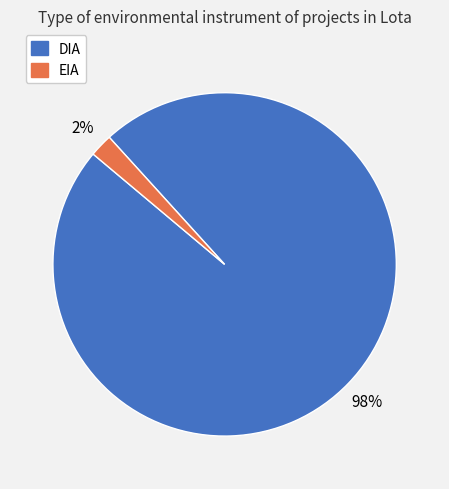

Which slice is the smallest?

EIA